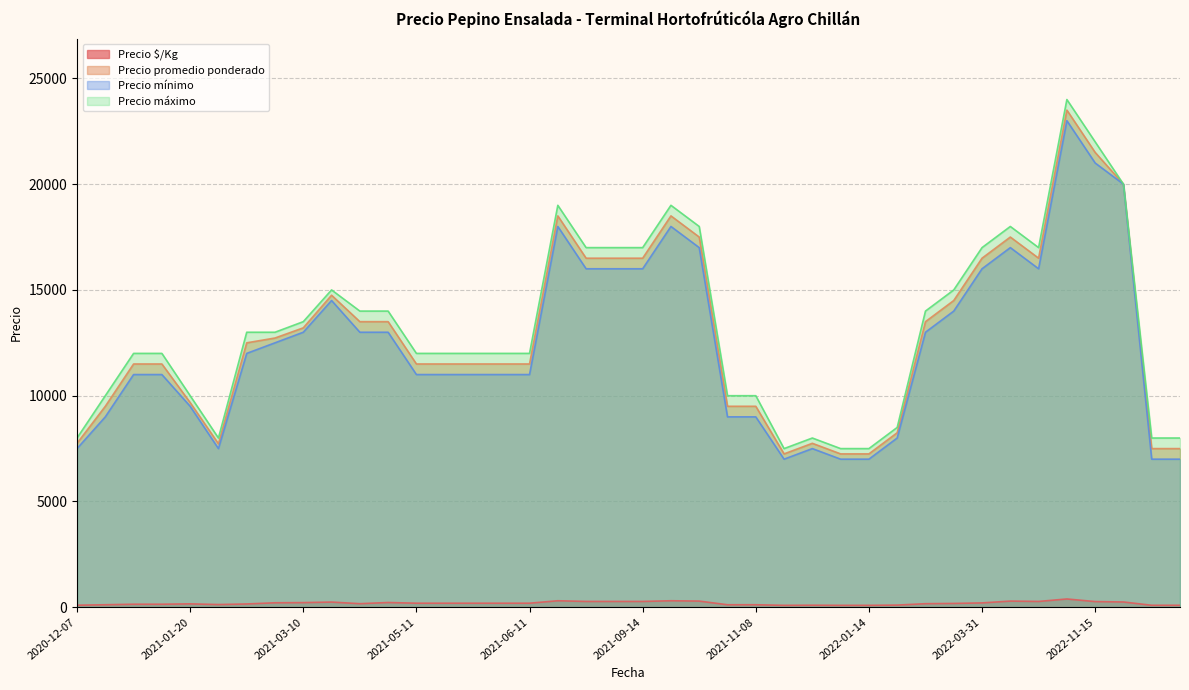

What is the average value of the Precio mínimo series?

12450